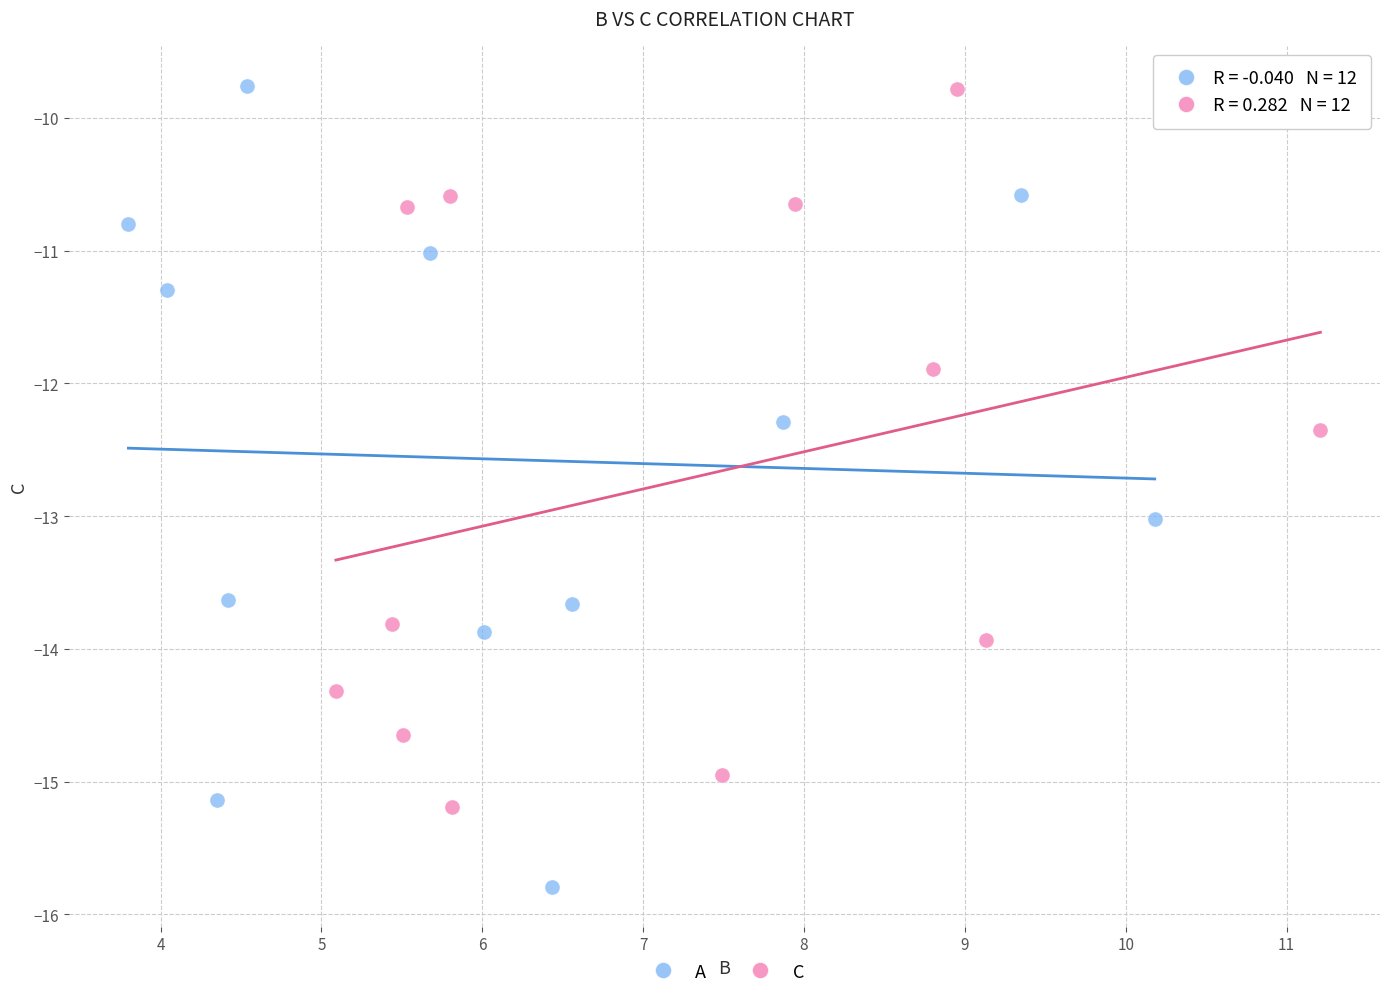

What are all the series names shown in the legend?

A, C